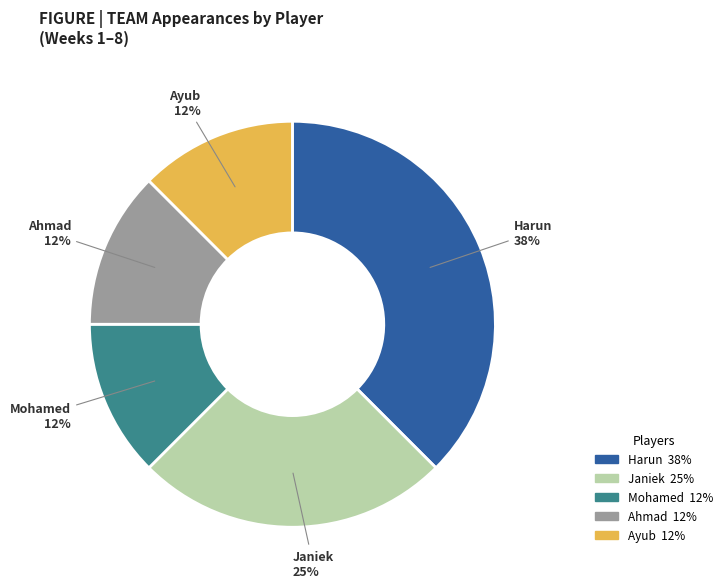

True or false: Ayub accounts for 26% of the total.

False